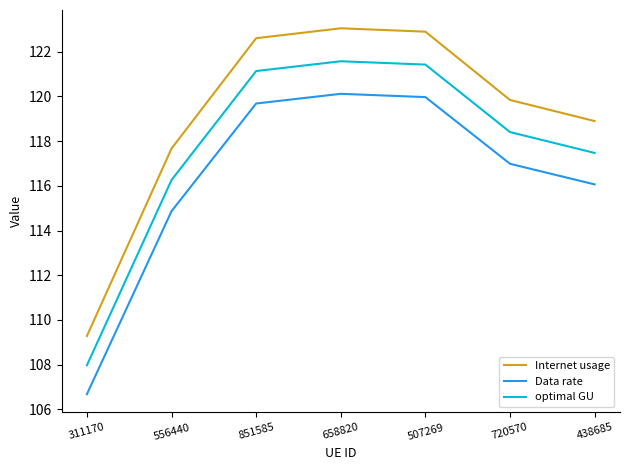

What position from the right is 311170?

7